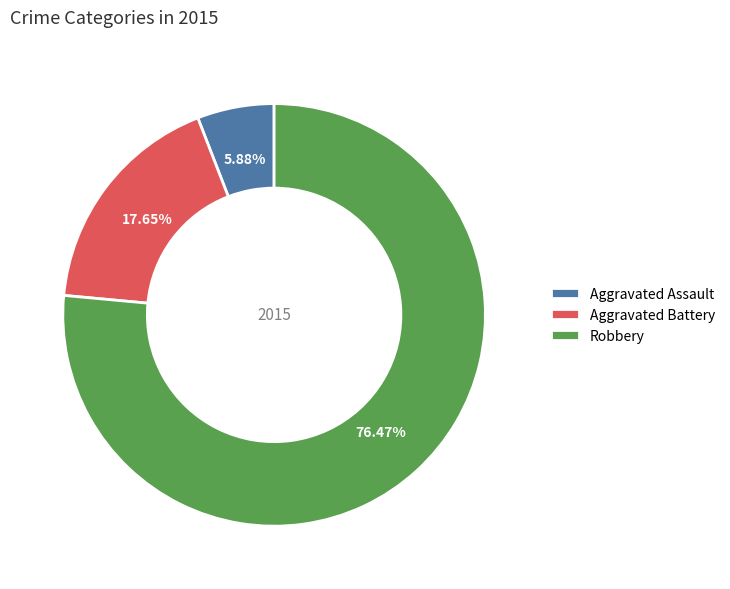

Which category has the smallest portion of the pie?

Aggravated Assault